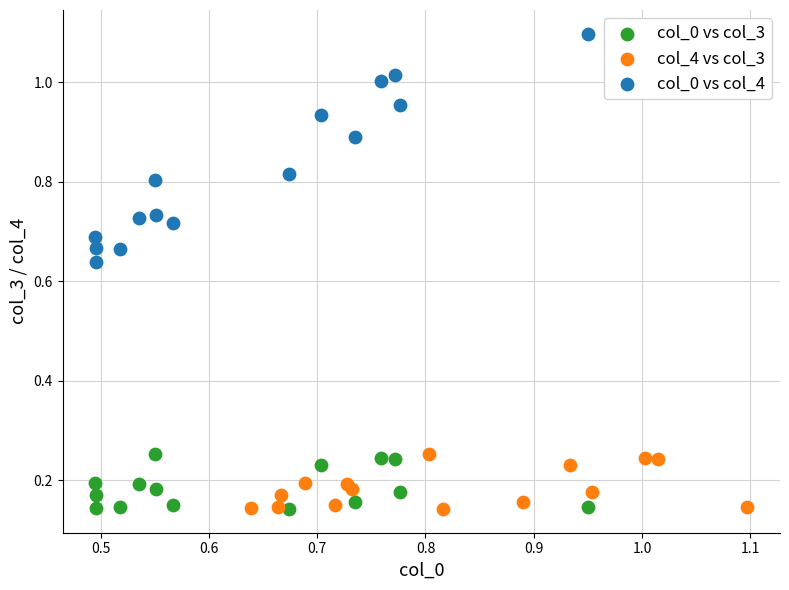

What are all the series names shown in the legend?

col_0 vs col_3, col_4 vs col_3, col_0 vs col_4